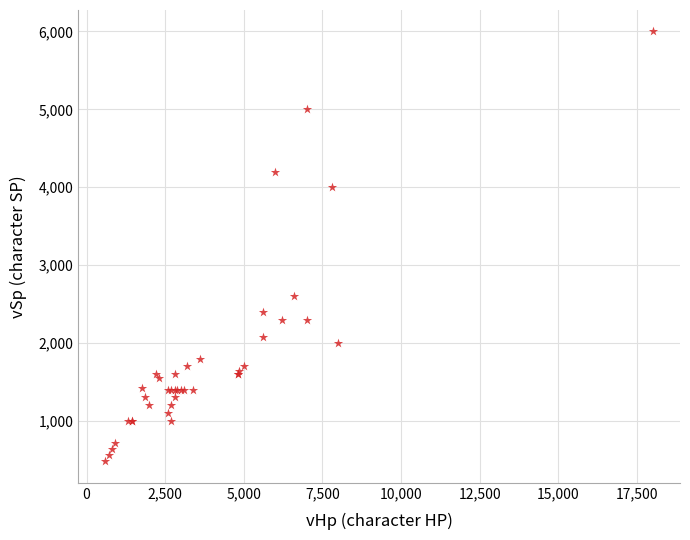

What Y value in the scatter plot is closest to 3240?

2600